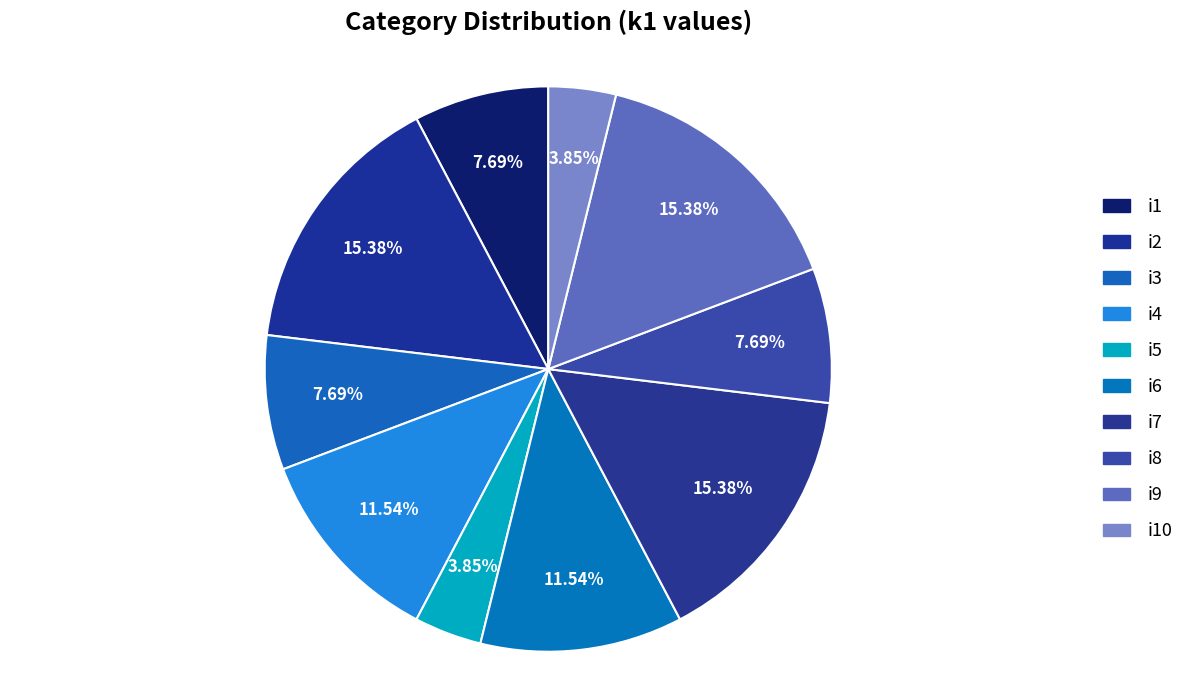

To the nearest percent, what percentage of the pie is i10?

4%